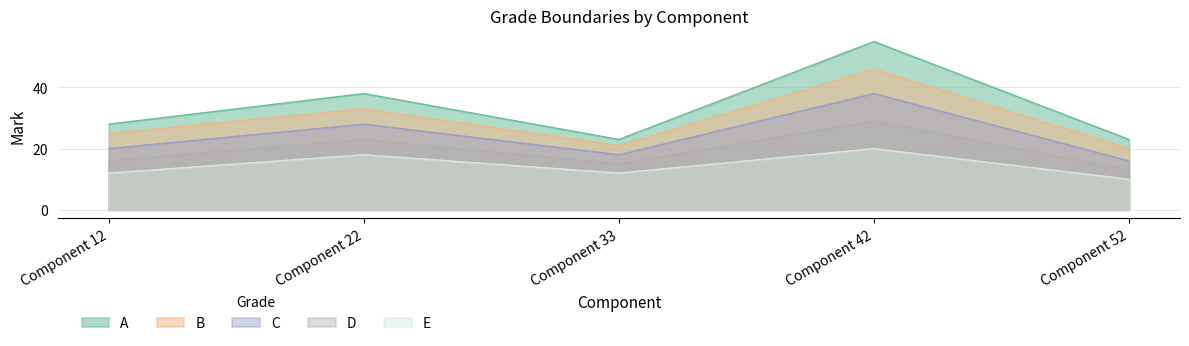

In E, how many points are lower than both neighbors (excluding endpoints)?

1